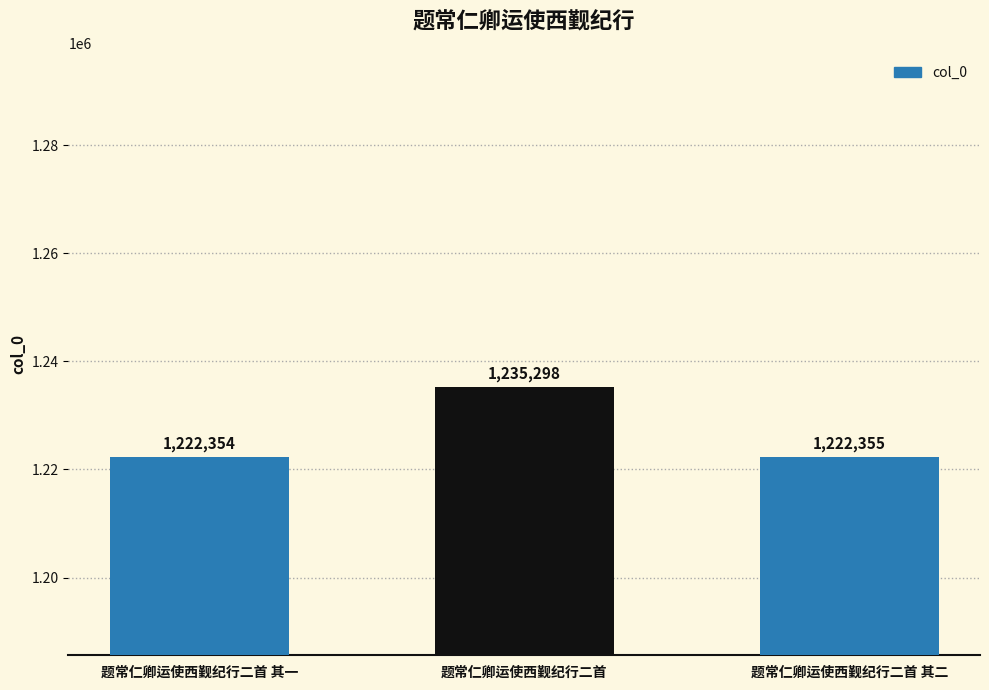

How many data points does each series have?

3